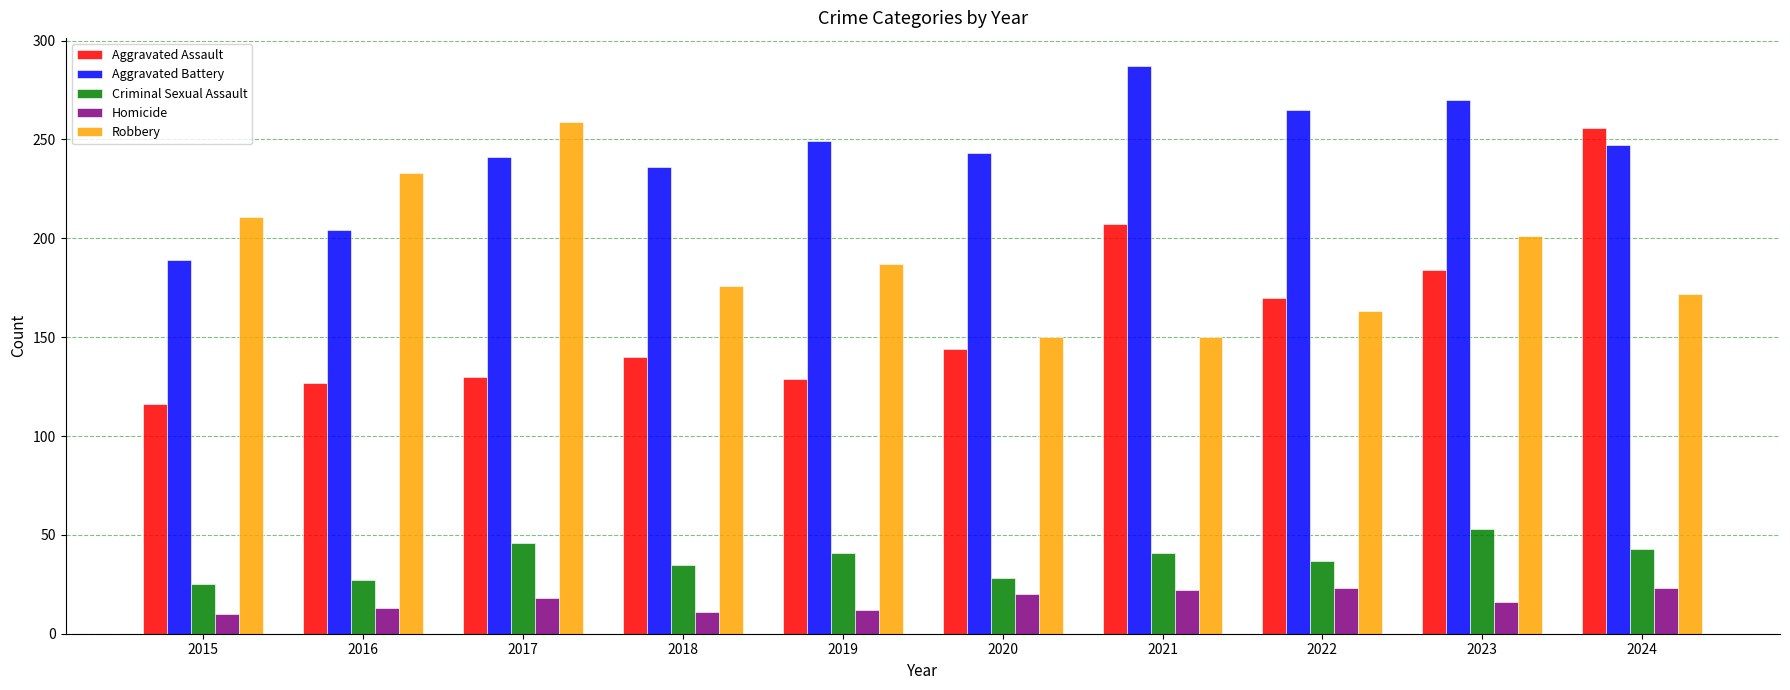

Which series changed the most between 2018 and 2024?

Aggravated Assault